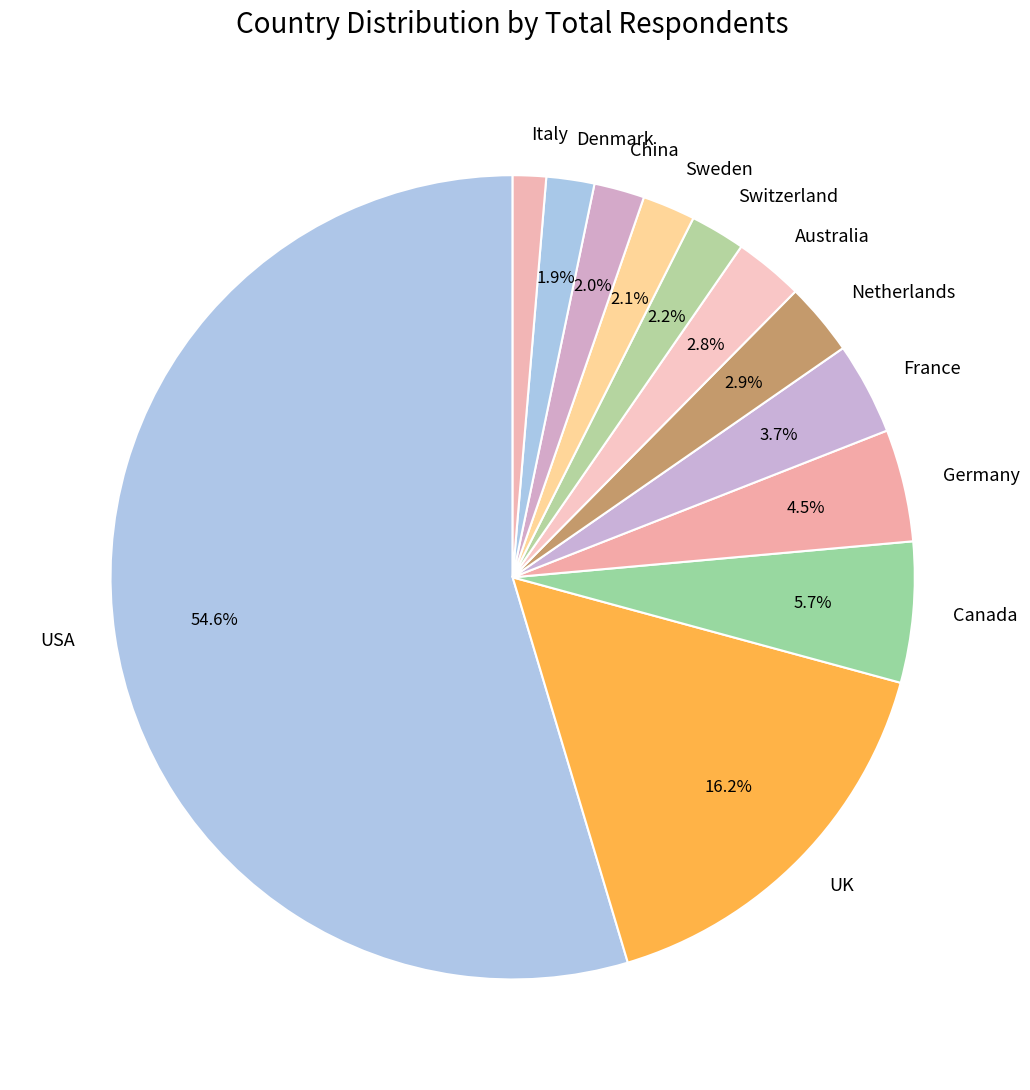

Which slice is the largest?

USA